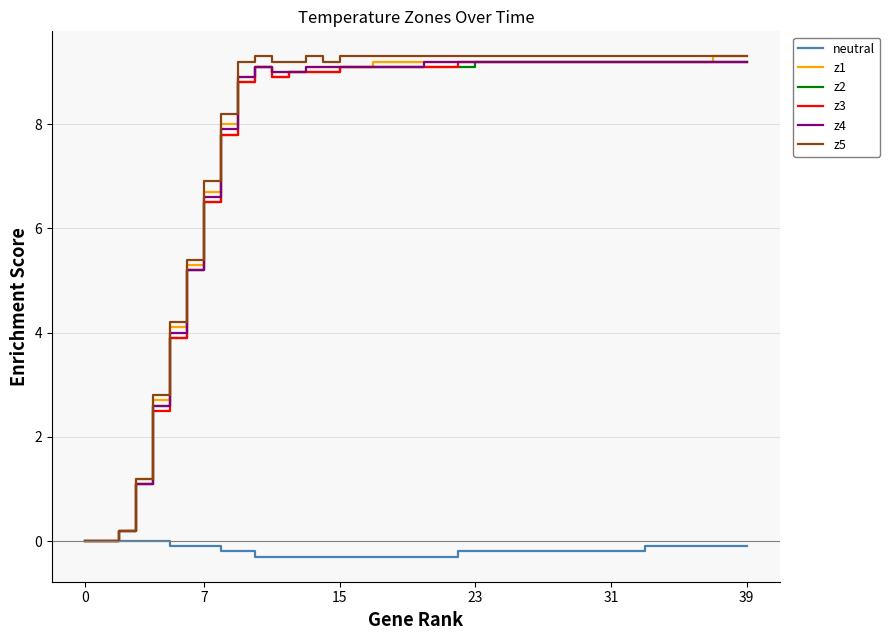

What is the maximum value for z5?

9.3